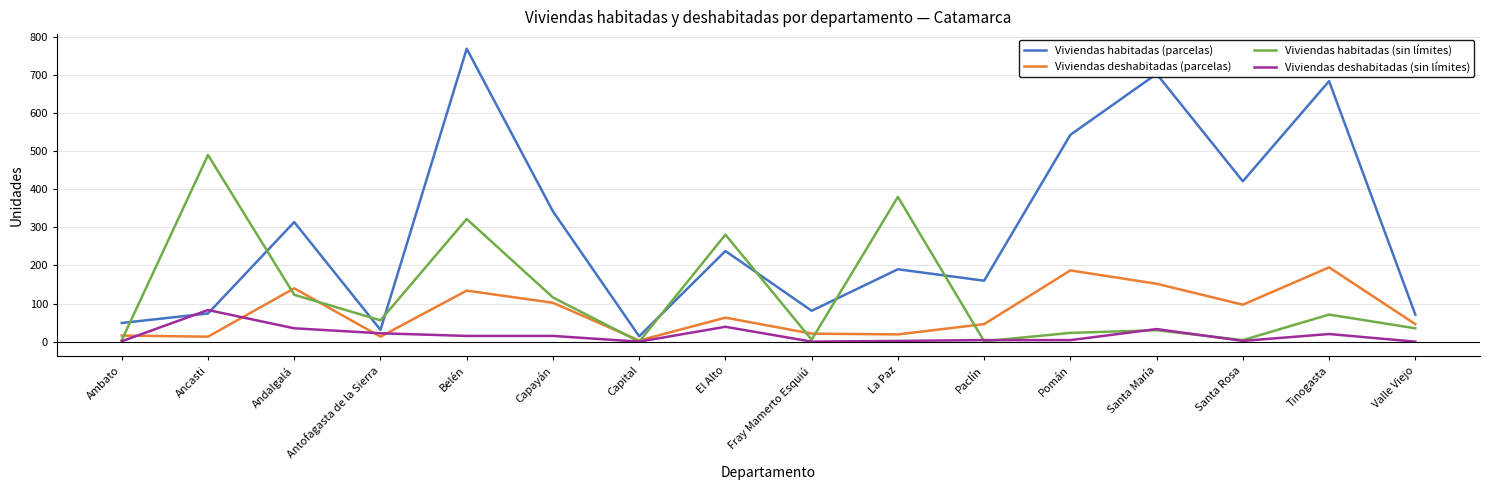

What is the difference between the Viviendas habitadas (parcelas) values at Valle Viejo and Fray Mamerto Esquiú?

10